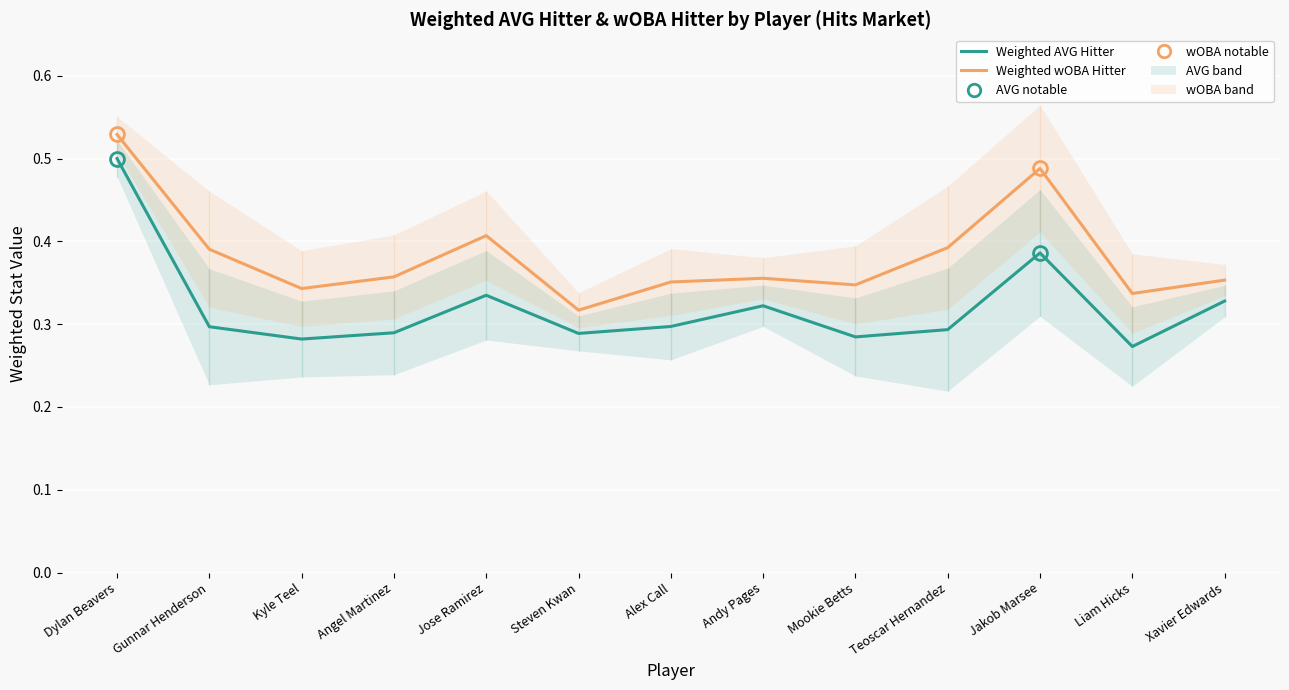

What are all the series names shown in the legend?

Weighted AVG Hitter, Weighted wOBA Hitter